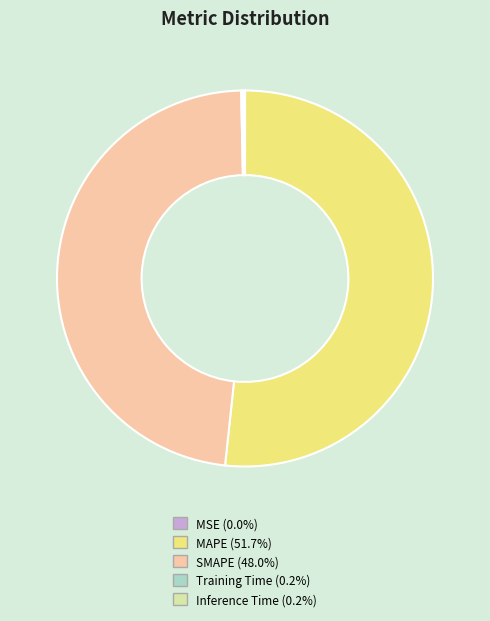

Is there a majority slice in this chart?

Yes